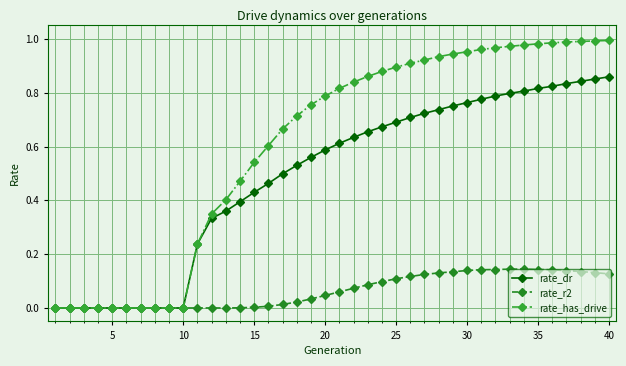

Which series has the largest range (max minus min)?

rate_has_drive